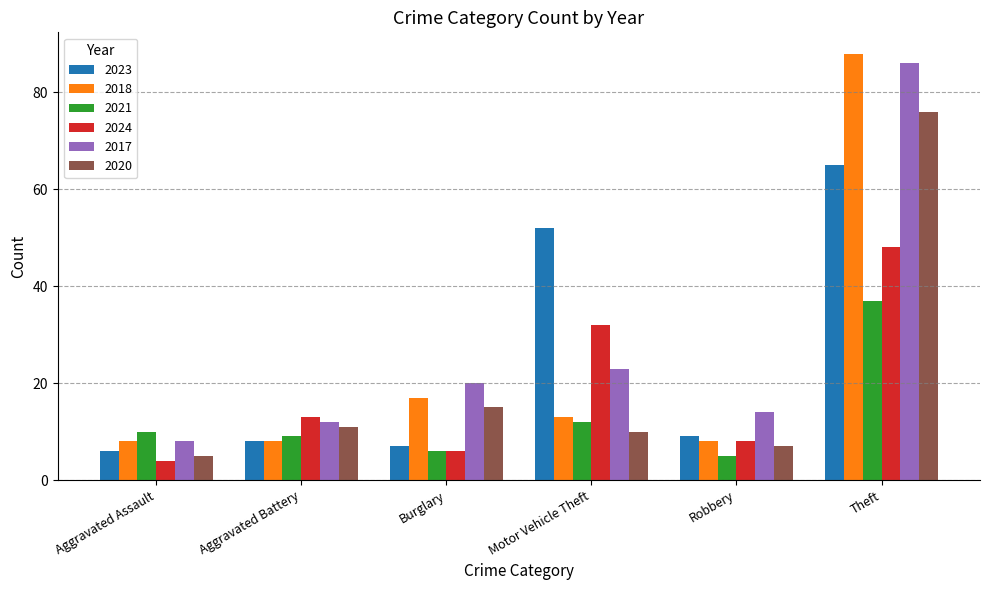

What is the highest value of the 2023 series?

65